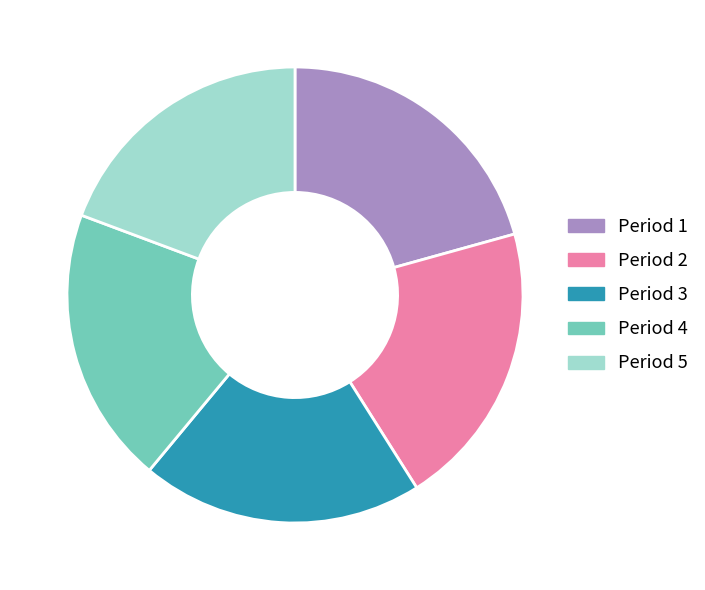

Is there any slice that represents more than half of the pie?

No